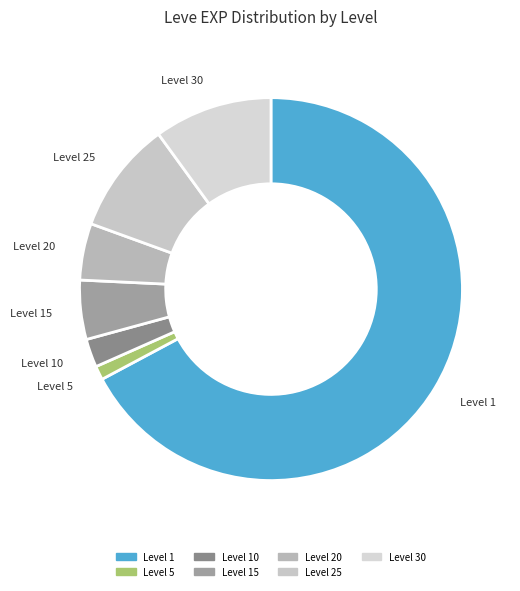

How many slices are in this pie chart?

7